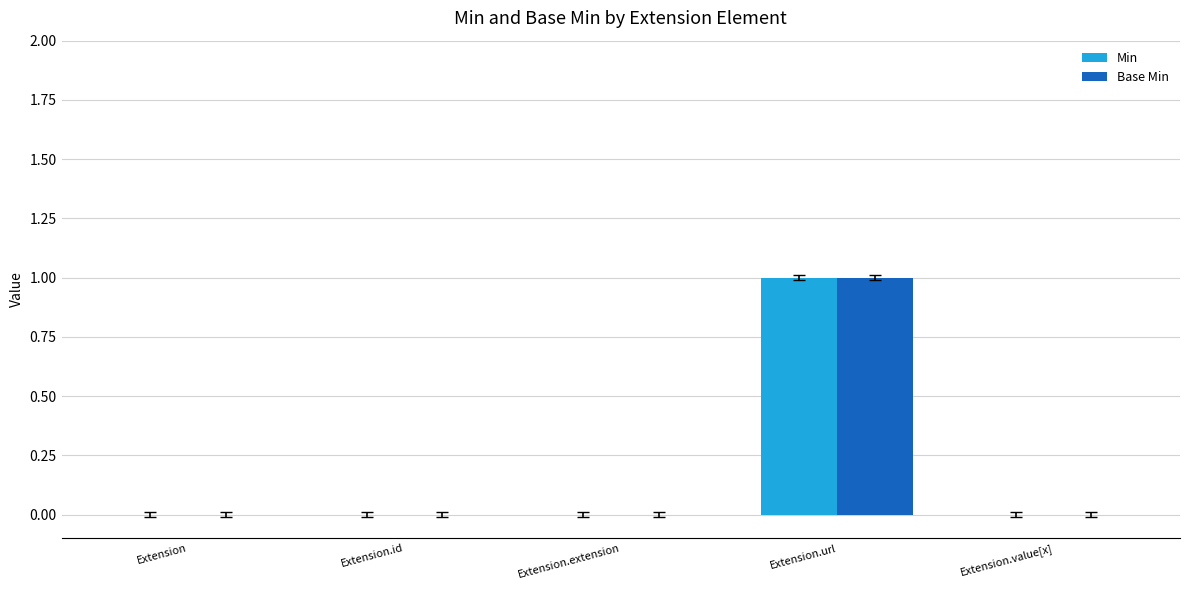

What is the maximum value for Base Min?

1